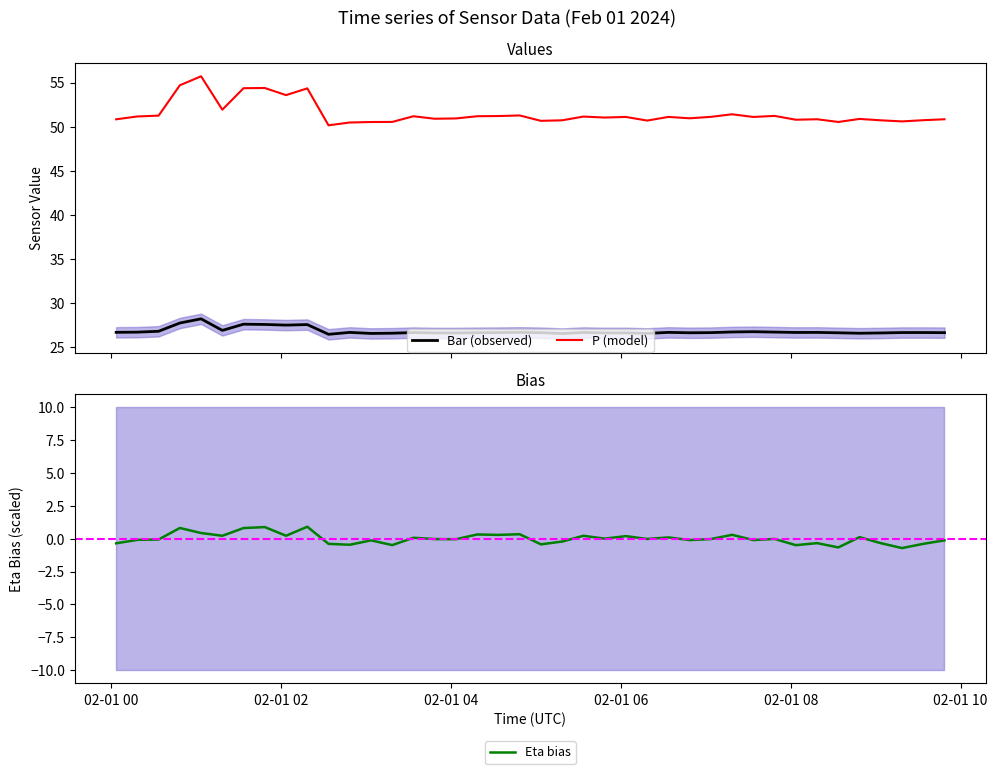

In P (model), how many points are lower than both neighbors (excluding endpoints)?

12